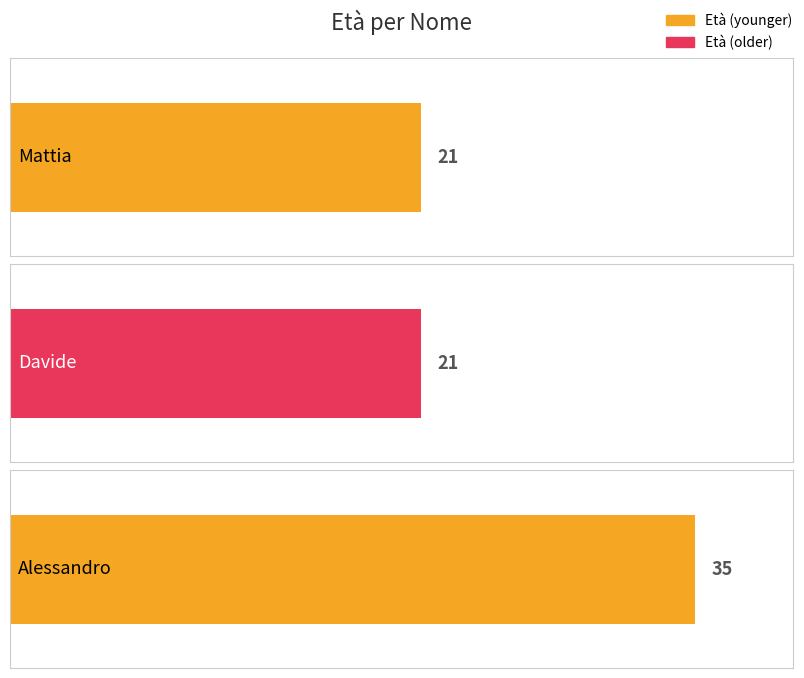

What is the change in value from Davide to Alessandro?

+14